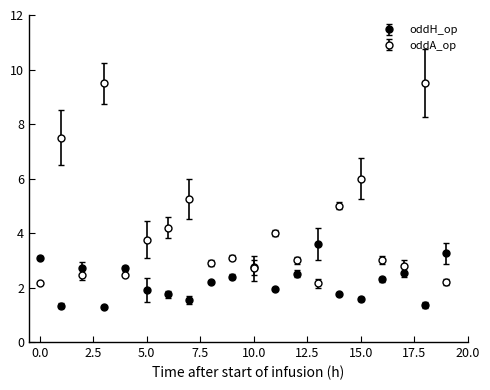

Reading right to left, extract all data points from this chart.

oddH_op: 19=3.2	18=1.4	17=2.5	16=2.3	15=1.6	14=1.8	13=3.6	12=2.5	11=1.9	10=2.8	9=2.4	8=2.2	7=1.6	6=1.8	5=1.9	4=2.7	3=1.3	2=2.7	1=1.3	0=3.1
oddA_op: 19=2.2	18=9.5	17=2.8	16=3.0	15=6.0	14=5.0	13=2.1	12=3.0	11=4.0	10=2.7	9=3.1	8=2.9	7=5.2	6=4.2	5=3.8	4=2.5	3=9.5	2=2.5	1=7.5	0=2.1